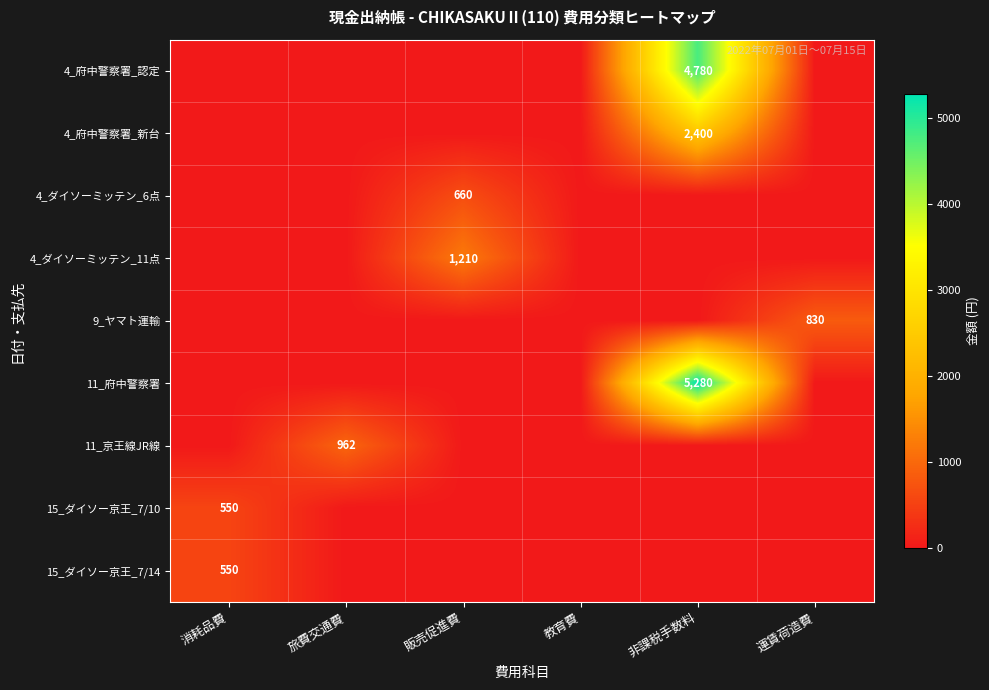

At which category is the sum across all series the highest?

非課税手数料